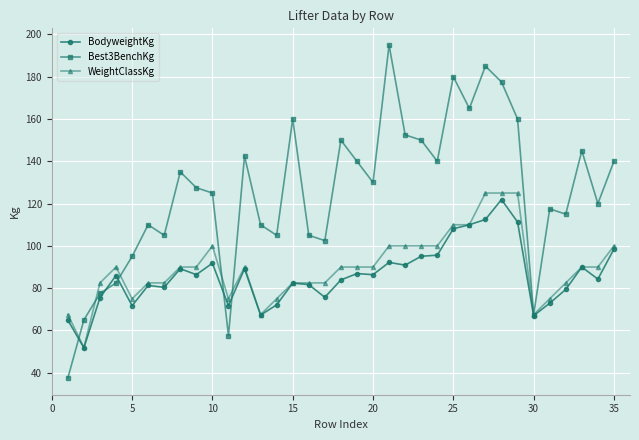

Which series has the widest spread of values?

Best3BenchKg